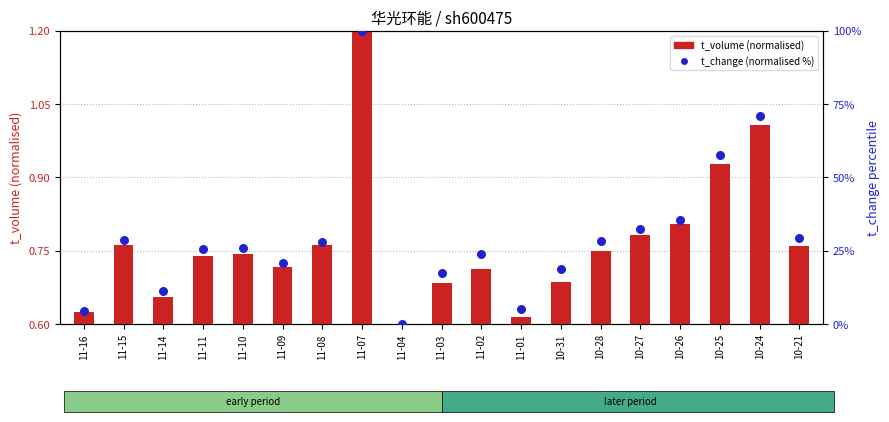

Which series reaches the maximum Y coordinate?

t_change (normalised %)